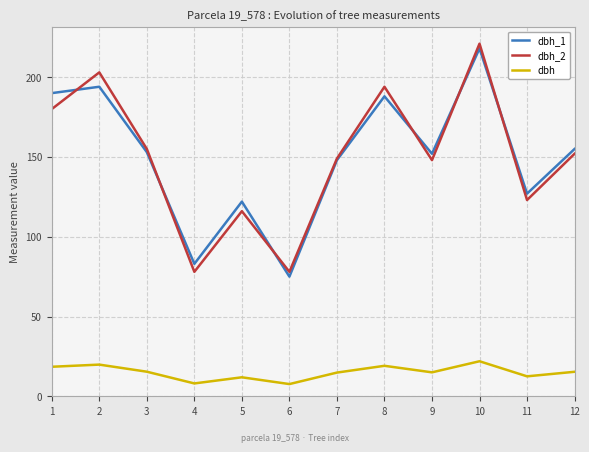

Which series changed the most between 1 and 12?

dbh_1